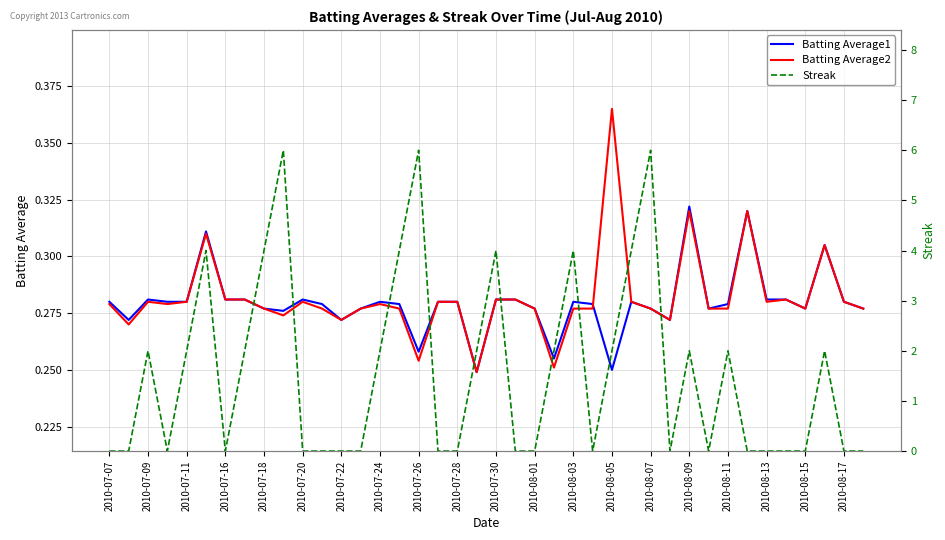

What is the average value of the Batting Average1 series?

0.3